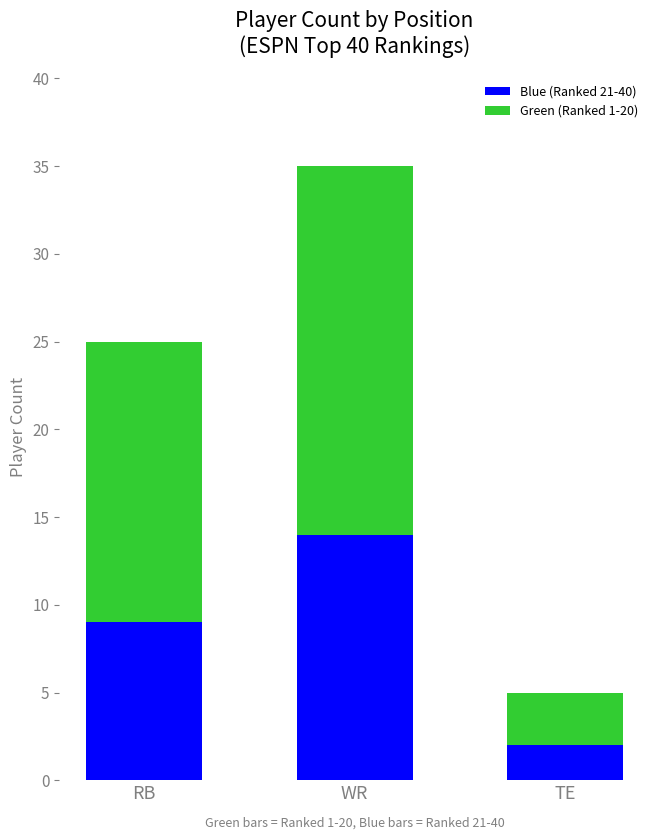

How many distinct data groups are displayed?

2